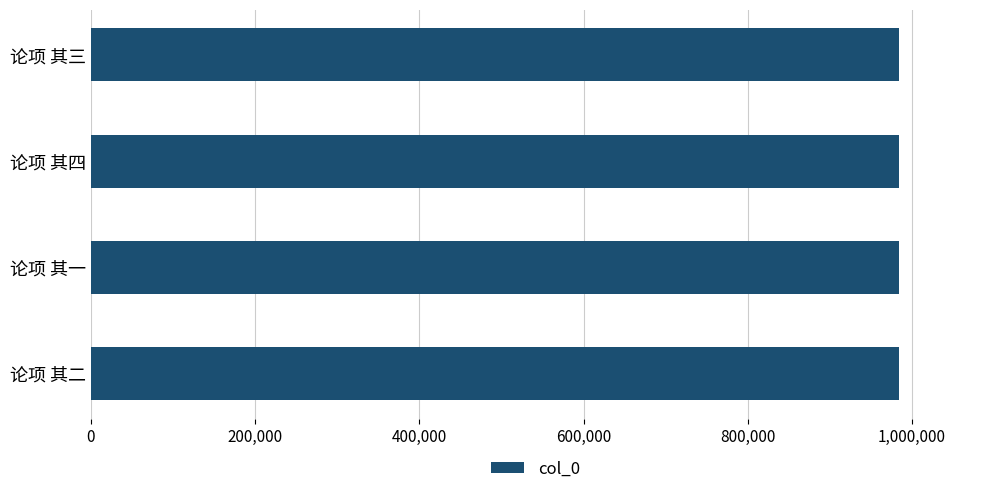

What is the difference between the second highest and minimum values?

90